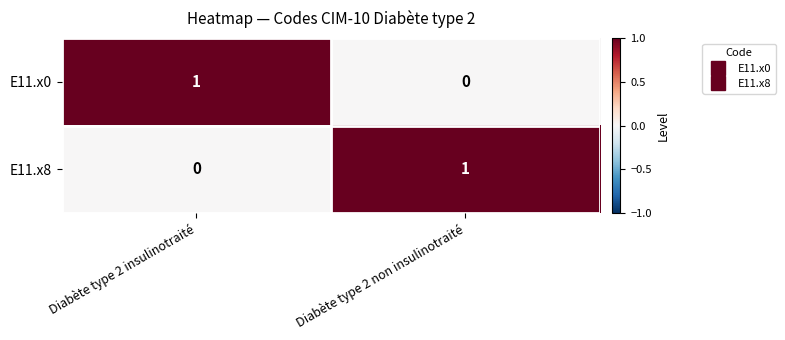

Reading left to right, transcribe all the data shown in this chart.

E11.x0: 1	0
E11.x8: 0	1